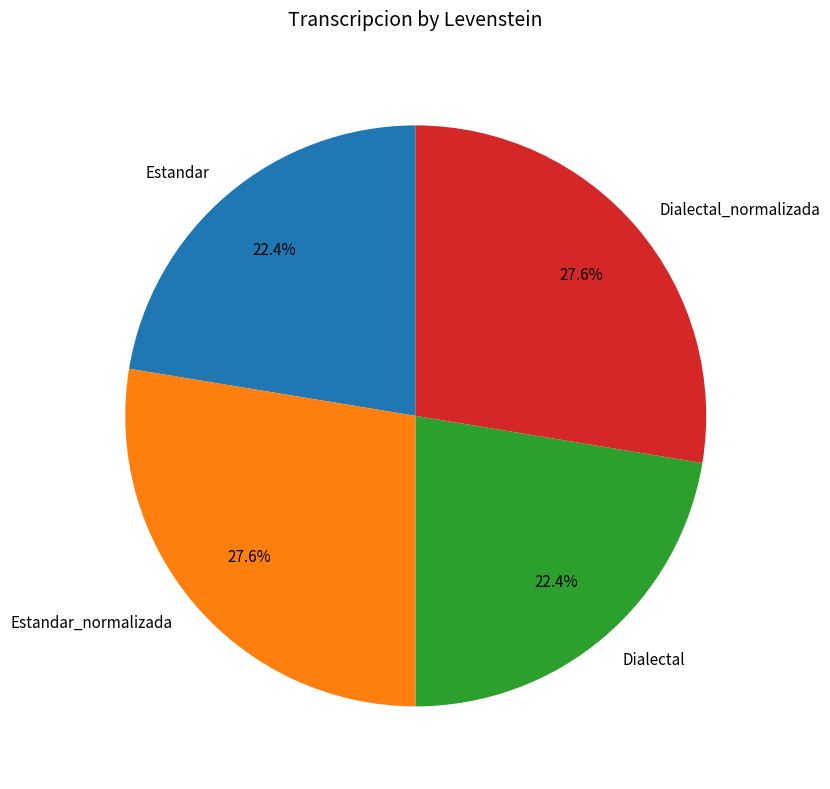

To the nearest percent, what is the difference between the Estandar_normalizada and Estandar slice percentages?

5%